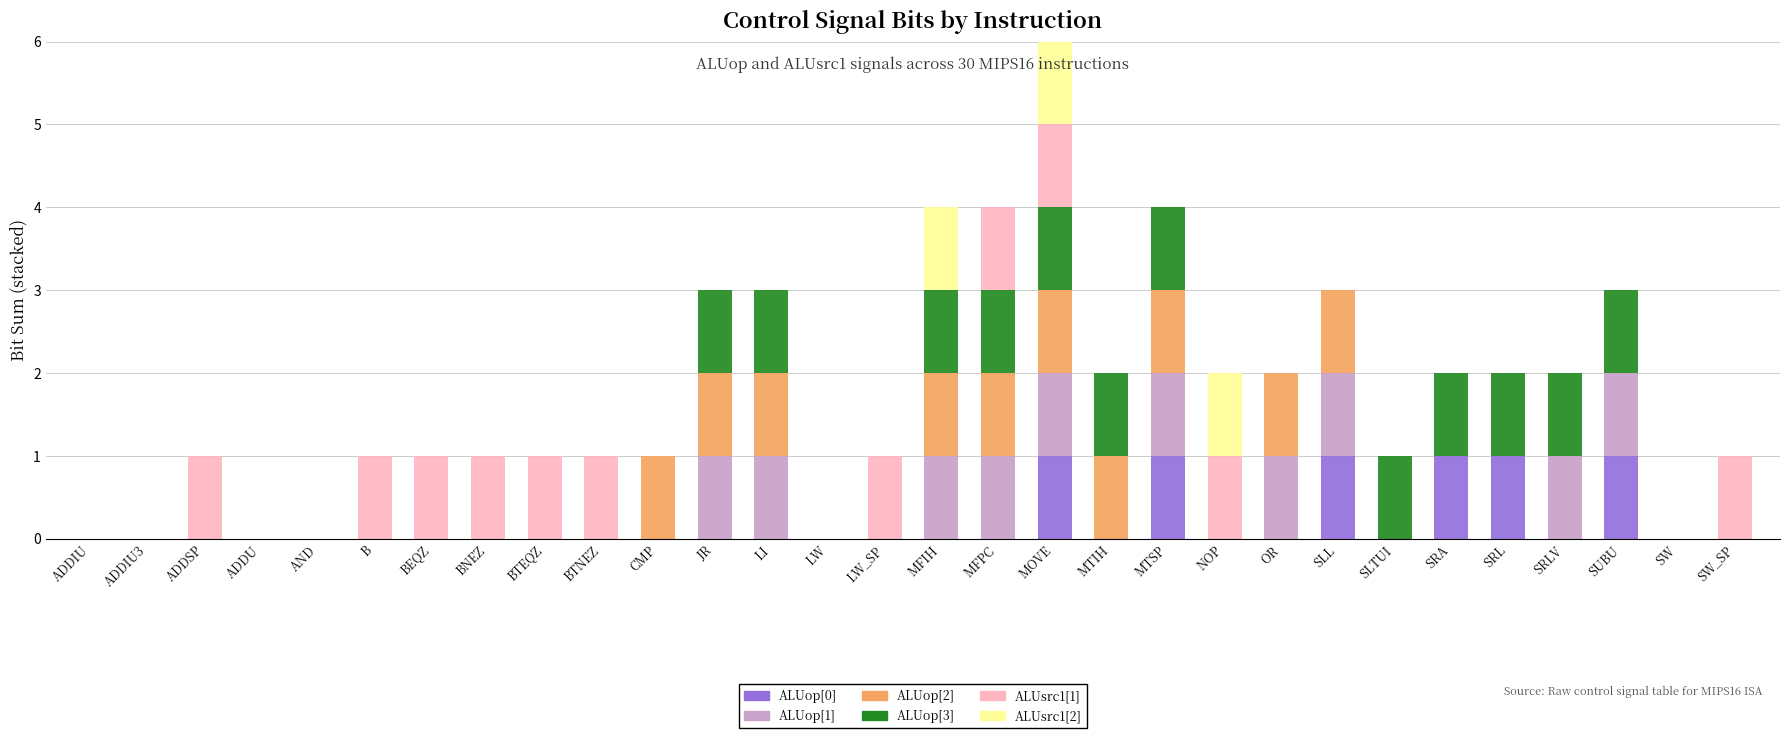

What is the total value across all series at LI?

3